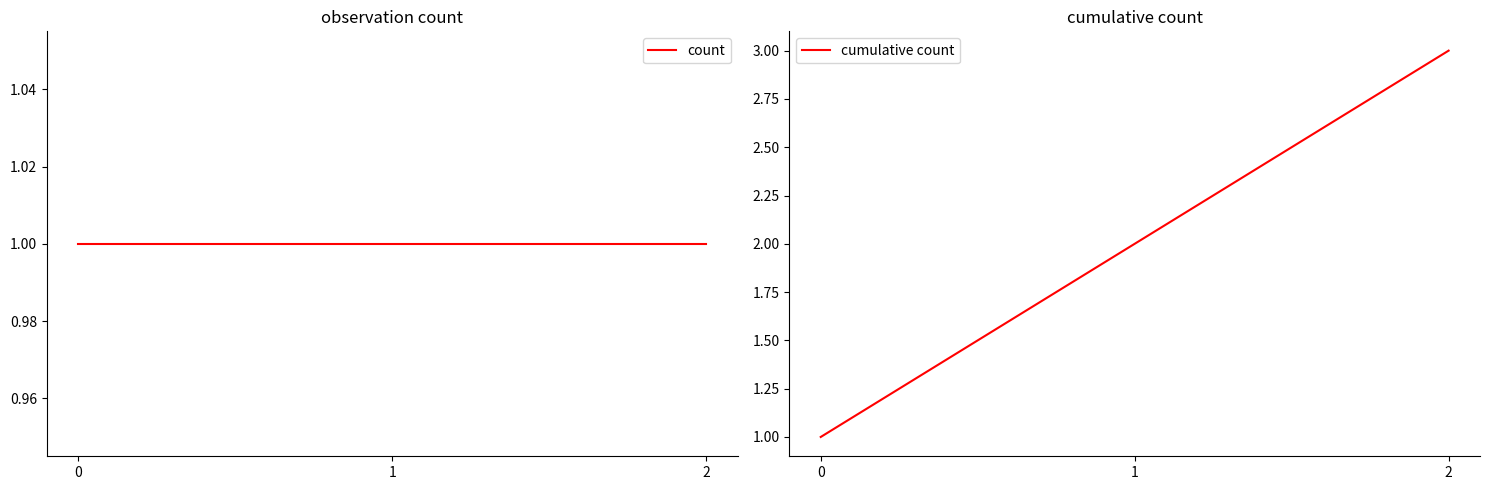

At which label does cumulative count first exceed 2?

2